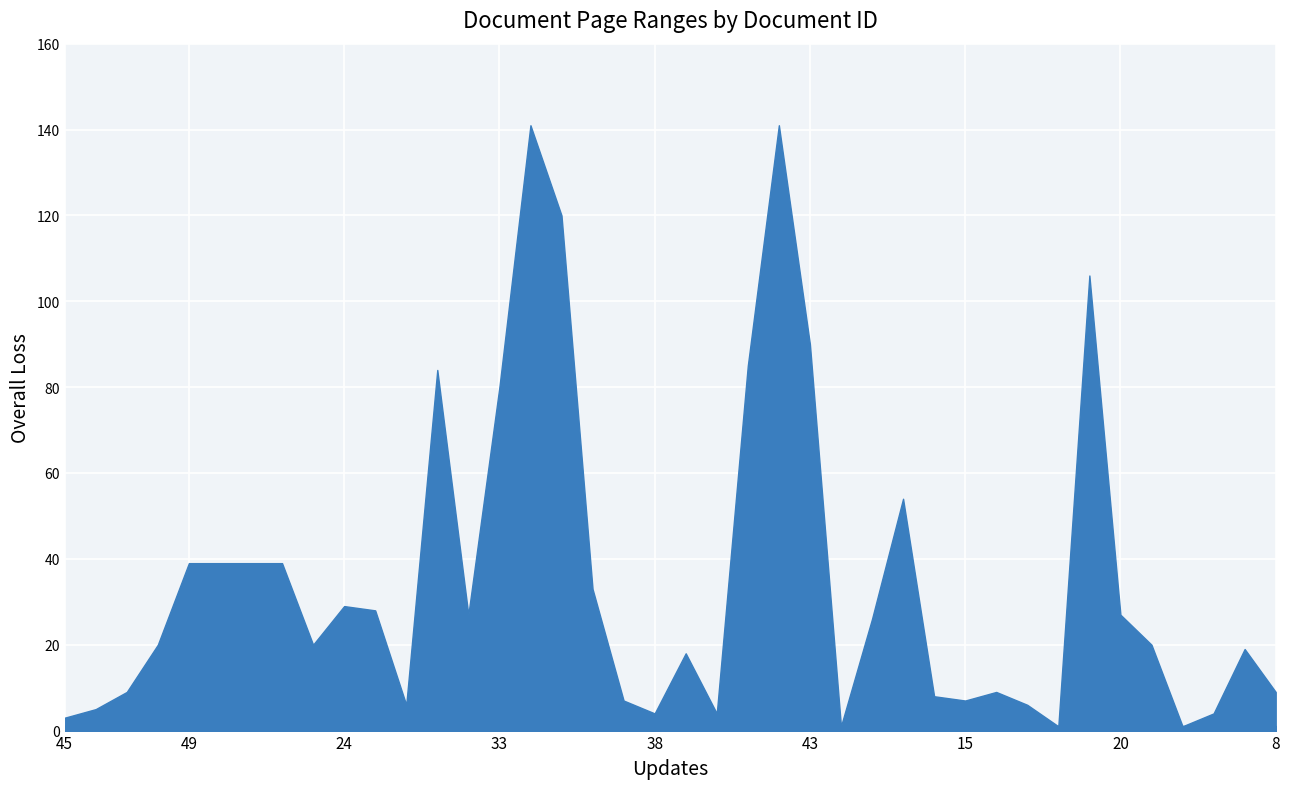

At which category does the chart reach its peak across all series?

34